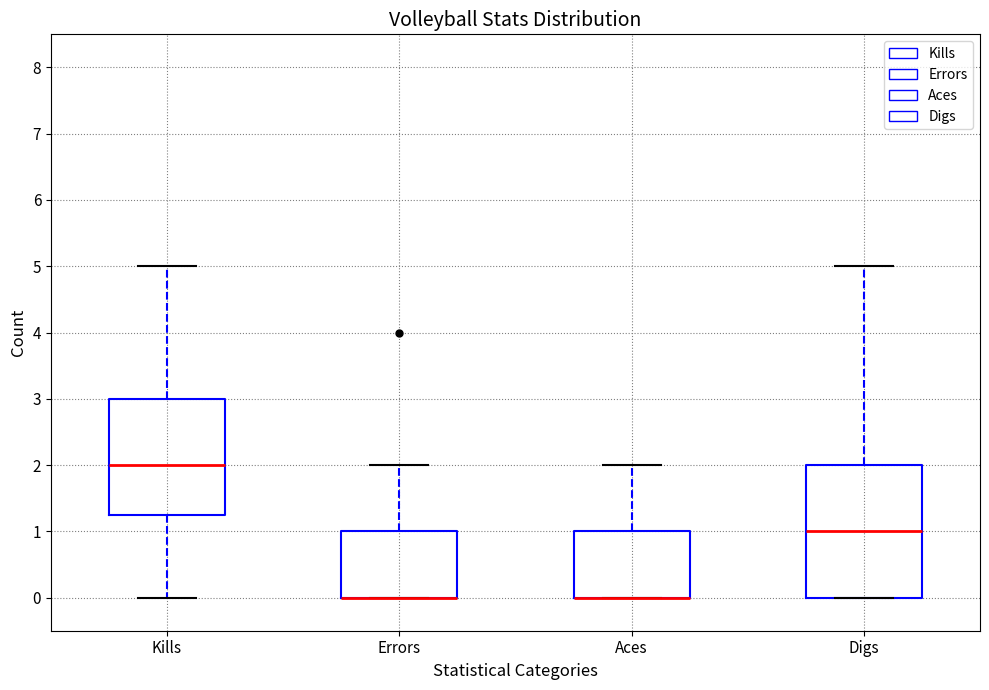

Reading left to right, read every box against the y-axis: the position of its median line, the range the box covers, and the ends of its whiskers. The values are not printed on the chart, so give them approximately, as read against the axis.

Kills: median 2.0, box 1.3 to 3.0, whiskers 0.0 to 5.0
Errors: median 0.0 (drawn on the box's lower edge), box 0.0 to 1.0, whiskers 0.0 to 2.0
Aces: median 0.0 (drawn on the box's lower edge), box 0.0 to 1.0, whiskers 0.0 to 2.0
Digs: median 1.0, box 0.0 to 2.0, whiskers 0.0 to 5.0